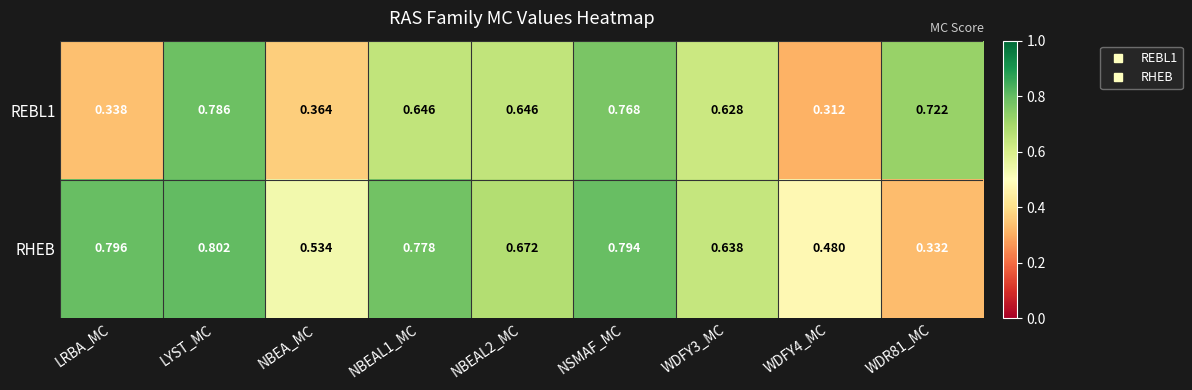

Which series has the widest spread of values?

REBL1